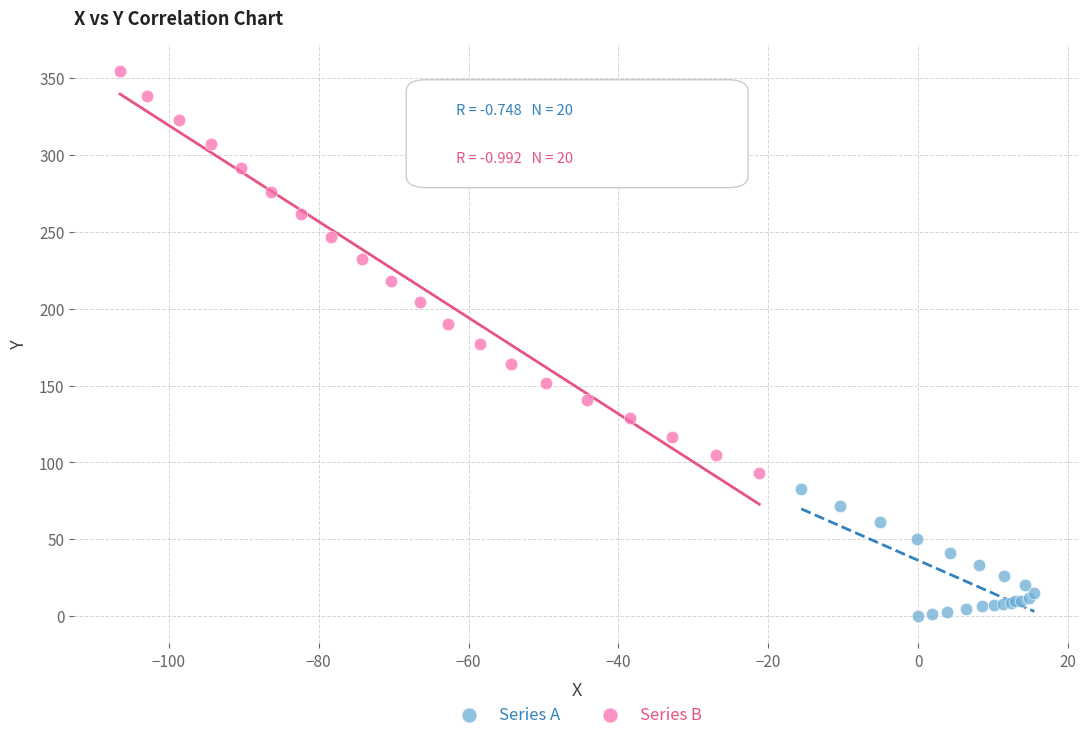

Which series has the largest Y range (max minus min)?

Series B